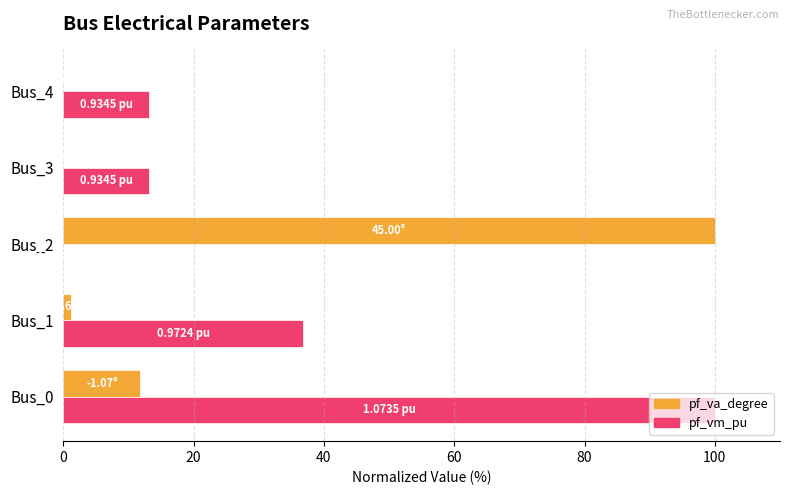

Which series changed the most between Bus_2 and Bus_4?

pf_va_degree